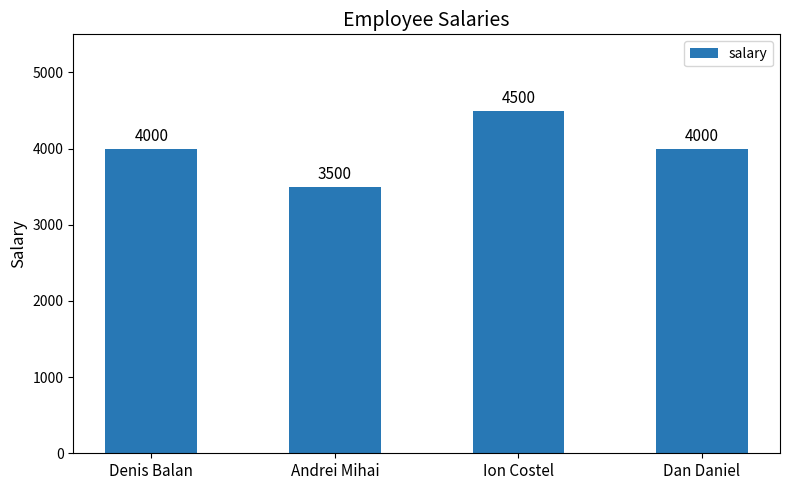

The chart shows a value of 6762 at Ion Costel. True or false?

False